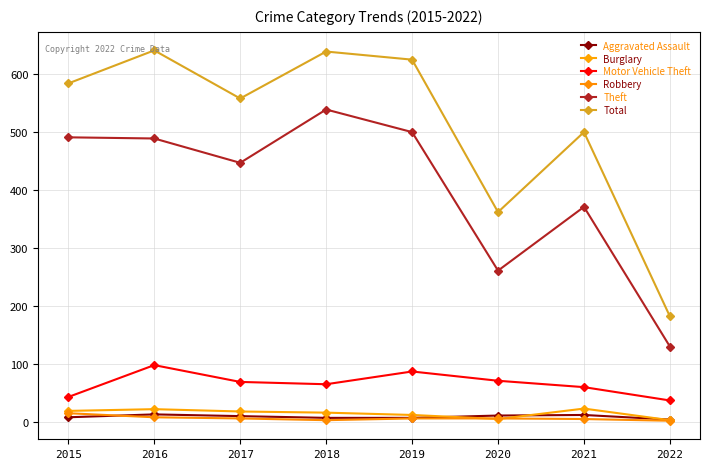

Is this an area chart (filled region under the line)?

No